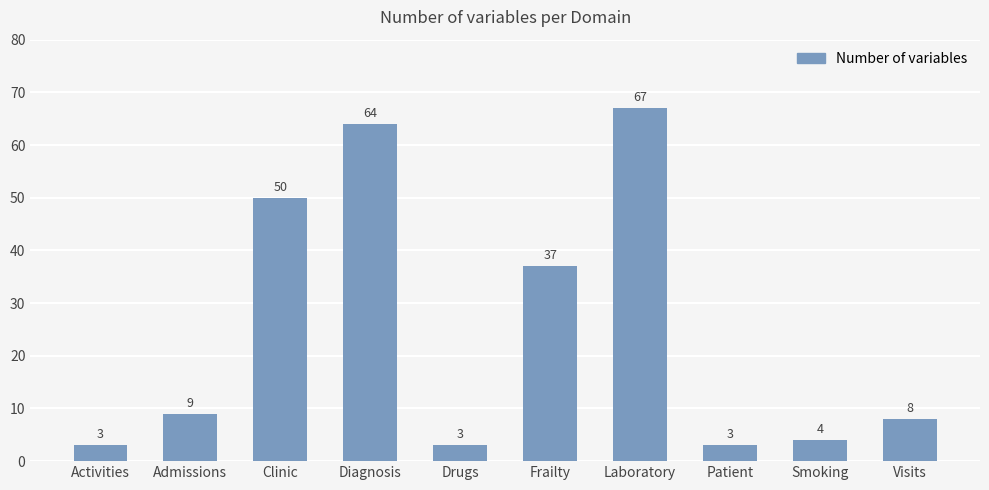

Which category has the highest value across all series?

Laboratory